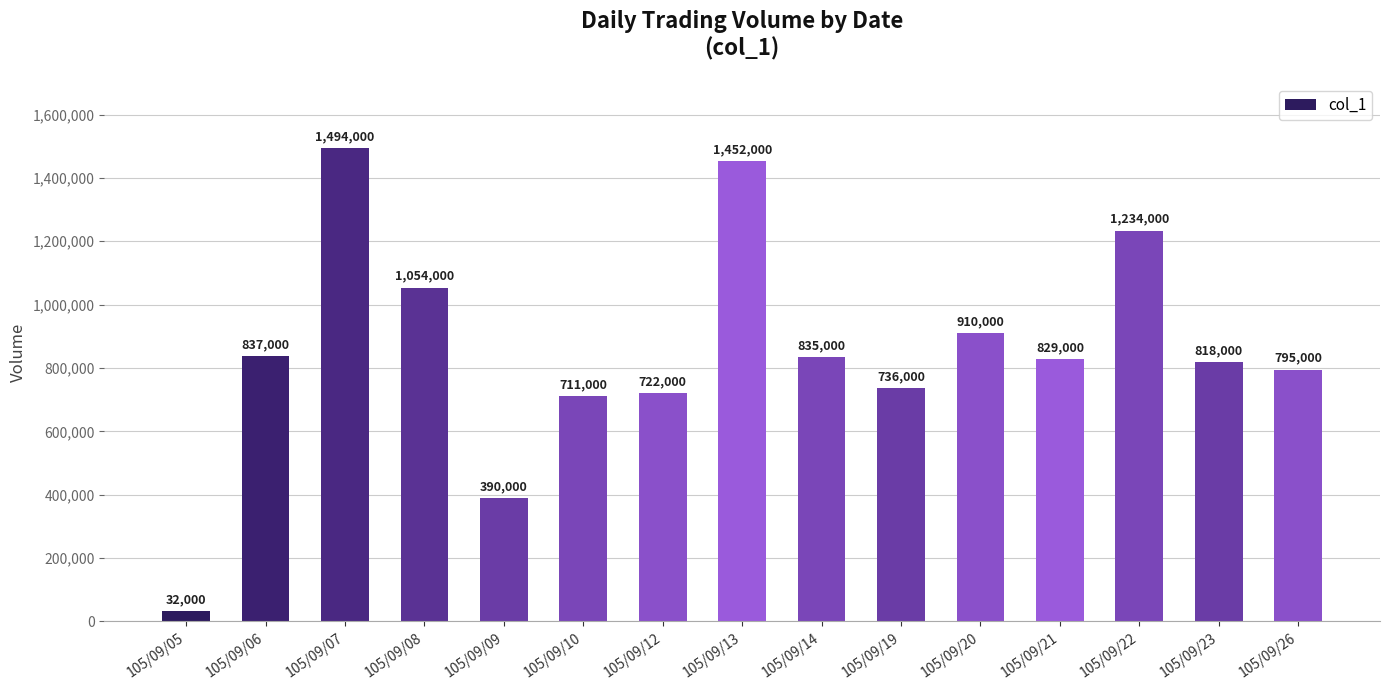

What is the ratio of the value at 105/09/10 to the value at 105/09/07?

0.5